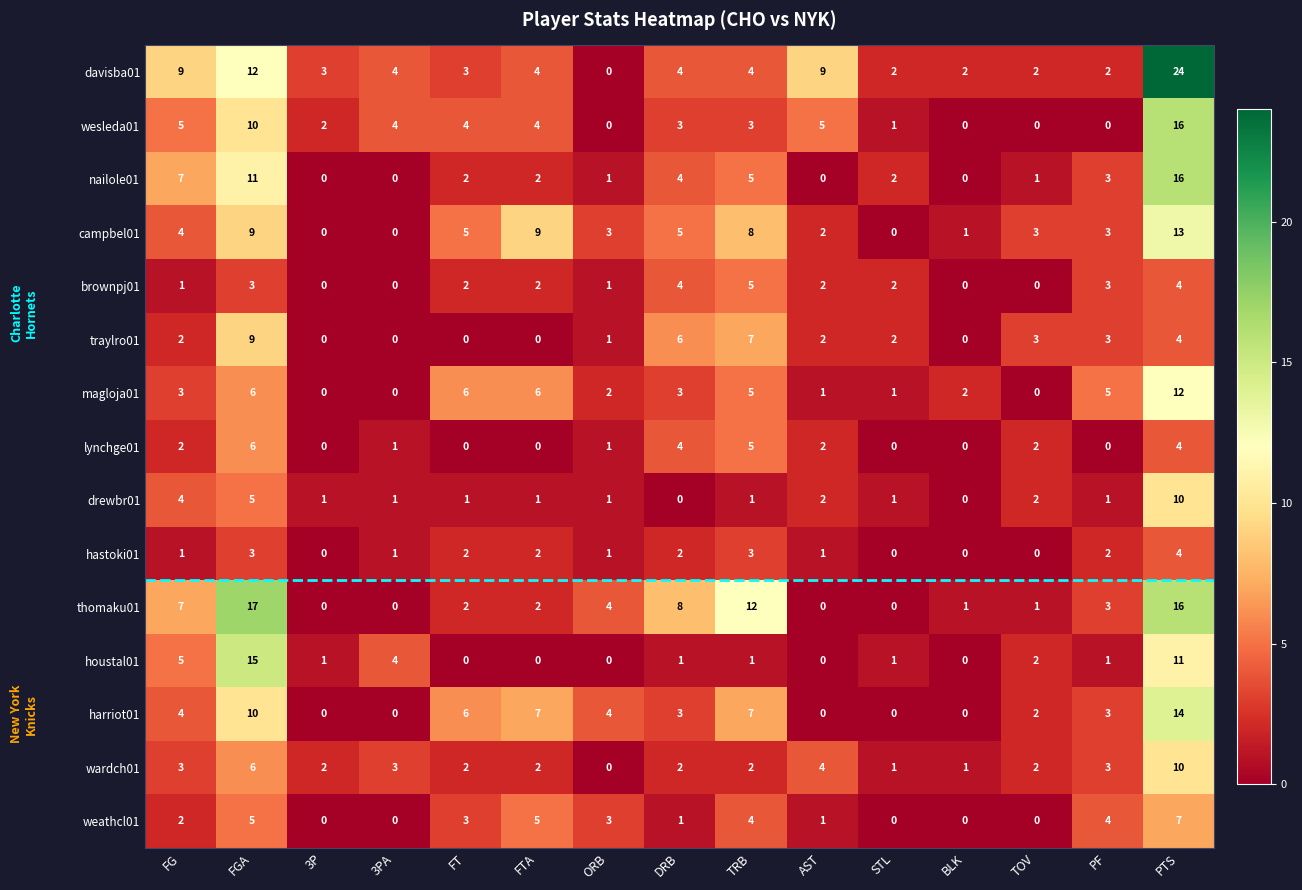

Count the lynchge01 values in the range 0 to 4.

13